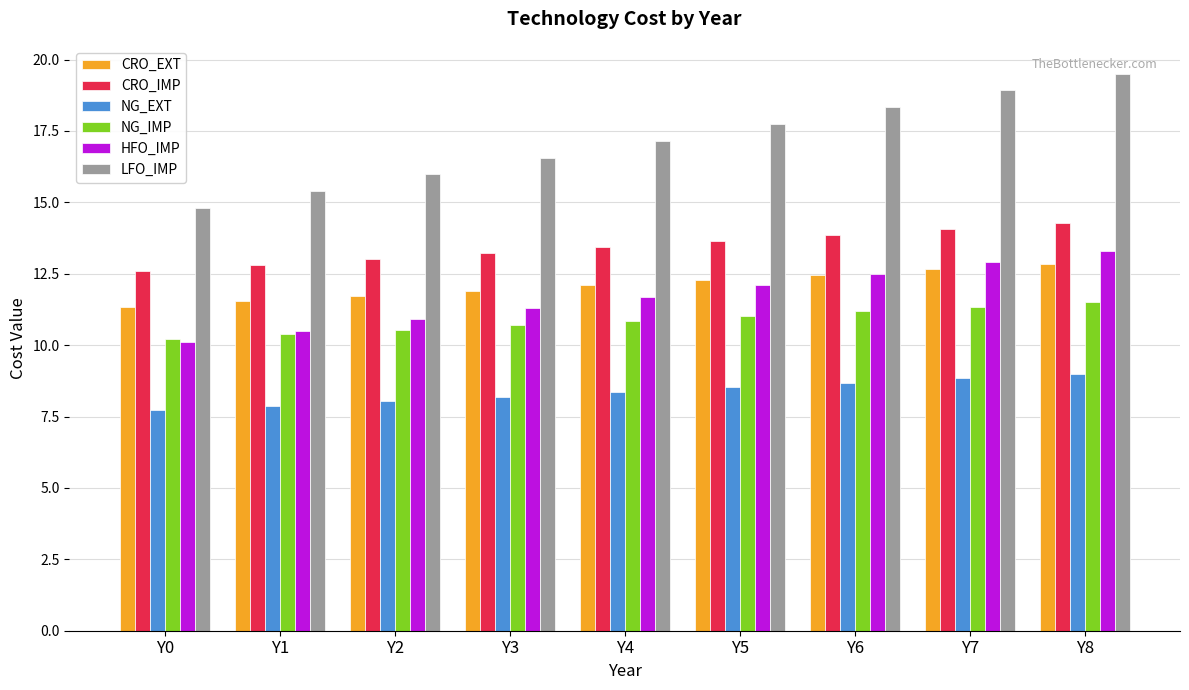

How many data points does each series have?

9